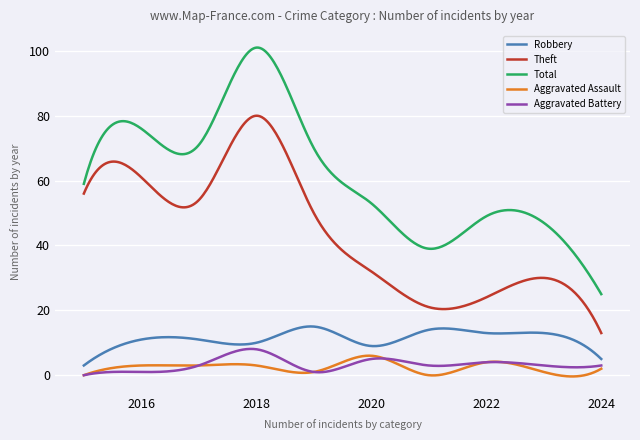

True or false: Theft and Total intersect in this chart.

False